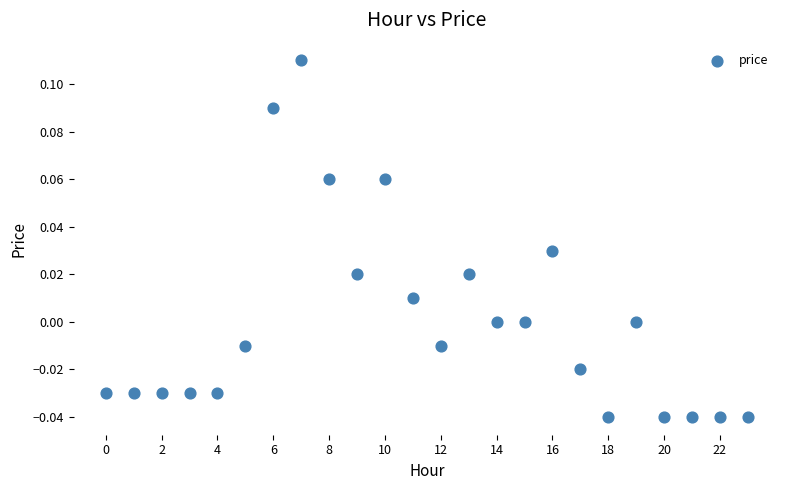

Count the number of points in this scatter plot.

24